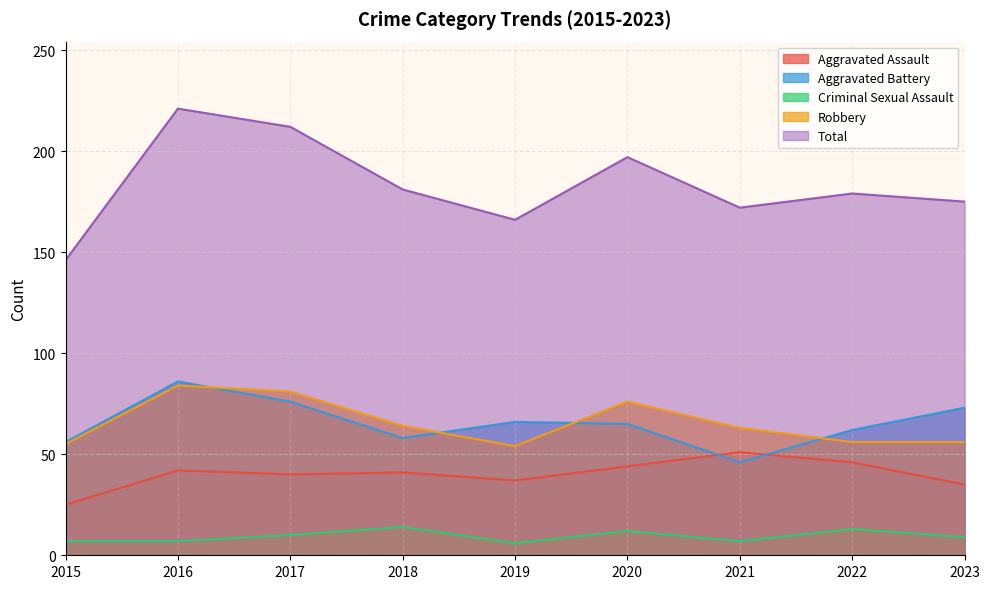

What is the value of the Total point at the 3rd from the left?

212